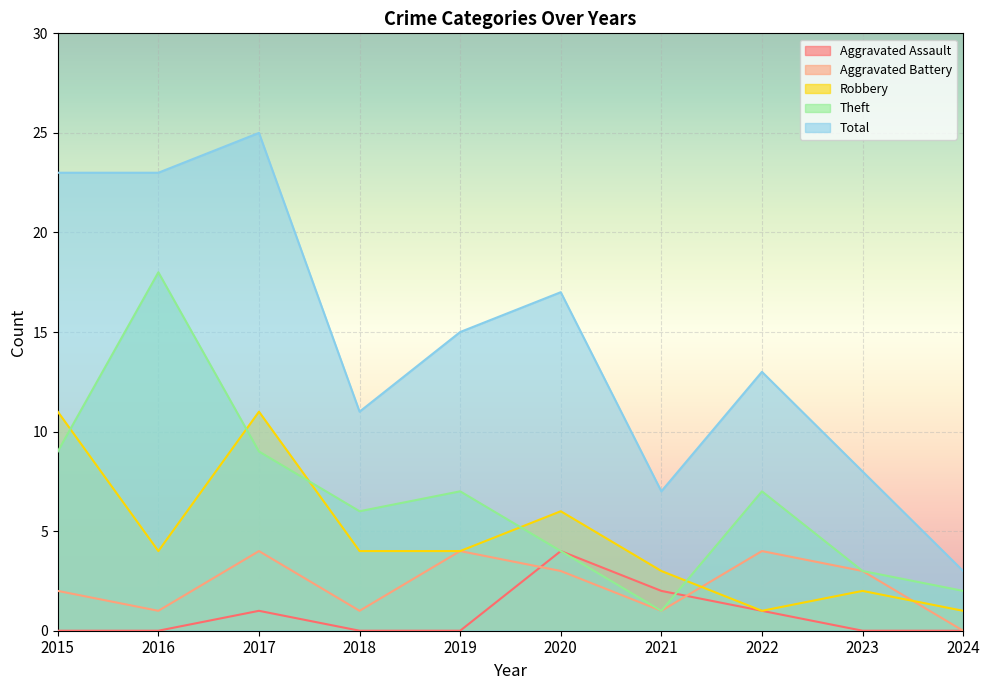

What is the average value of the Theft series?

7